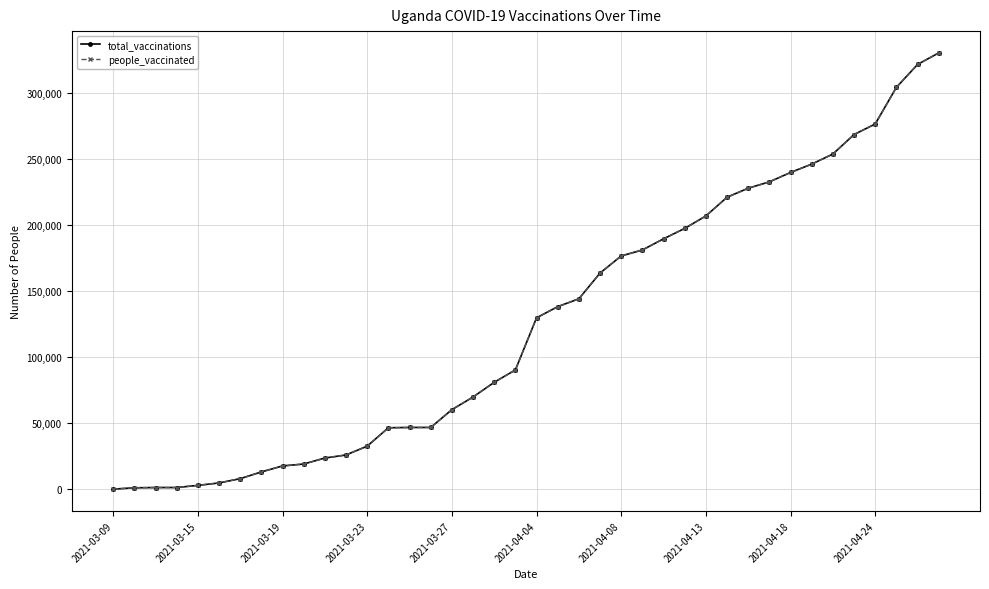

What is the difference between the maximum and minimum values in the total_vaccinations series?

330077